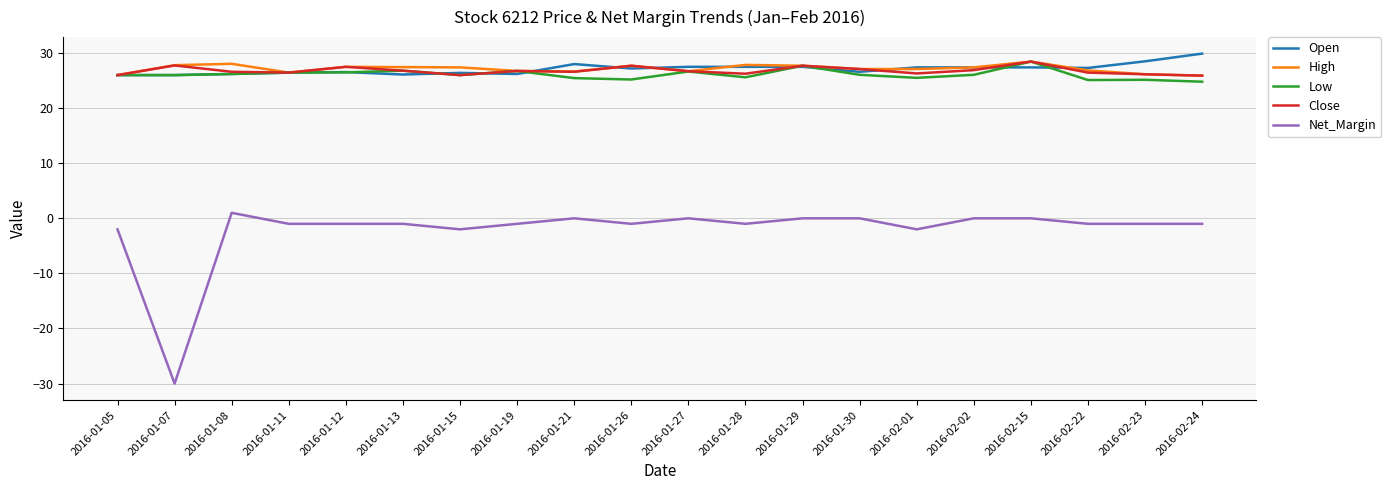

Which series has the widest spread of values?

Net_Margin